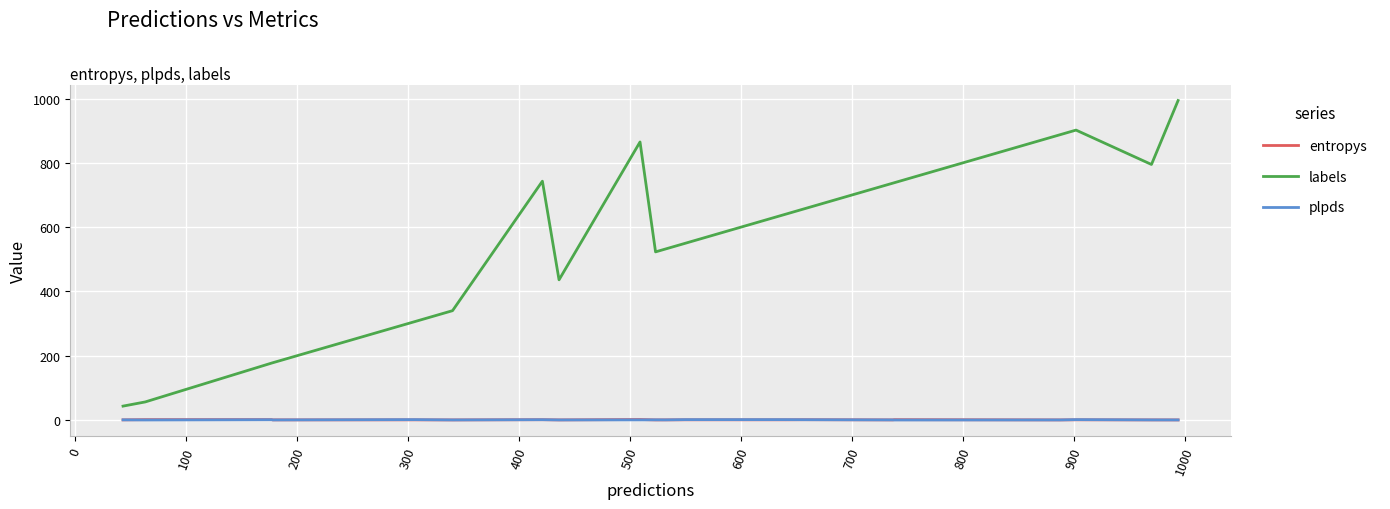

Which series has the widest spread of values?

labels